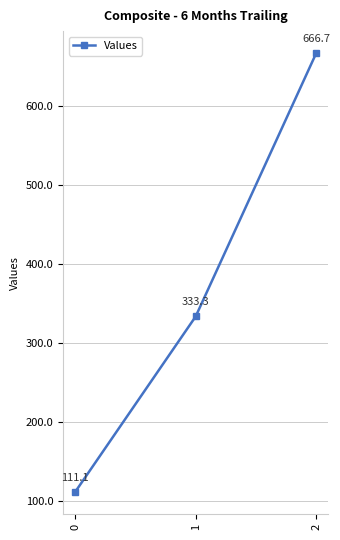

What is the change in value from 0 to 1?

+222.2